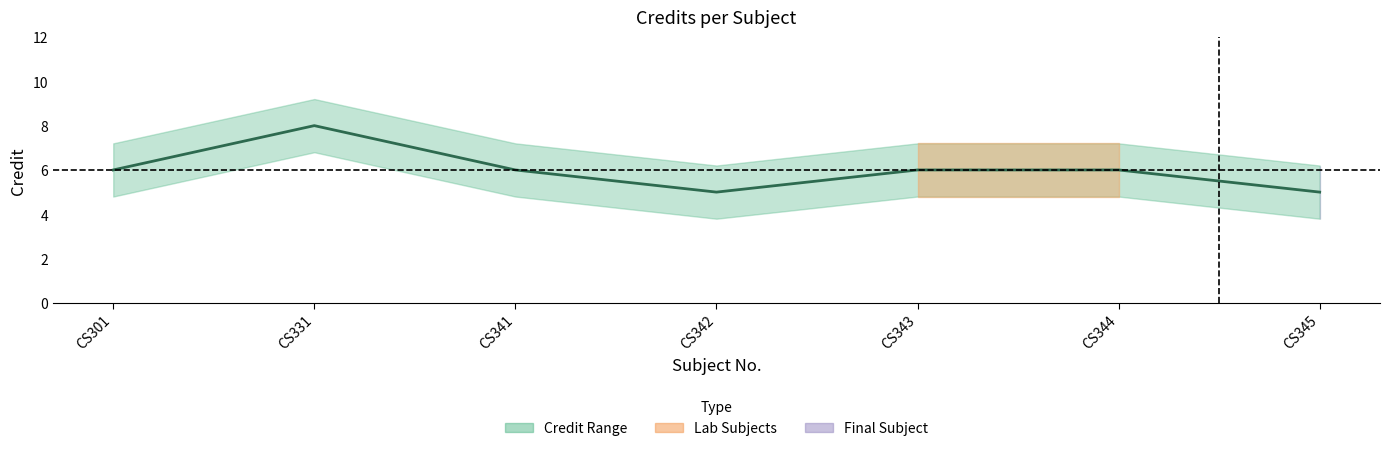

True or false: the data shows 8 at CS342.

False